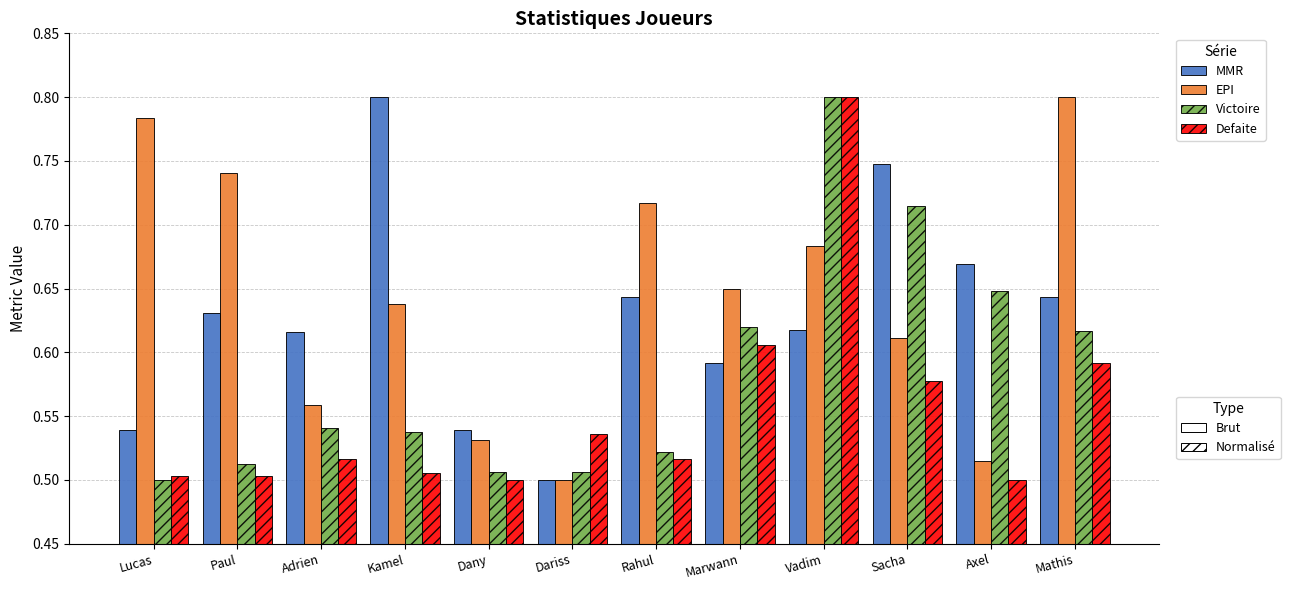

What is the total value across all series at Dariss?

2.0